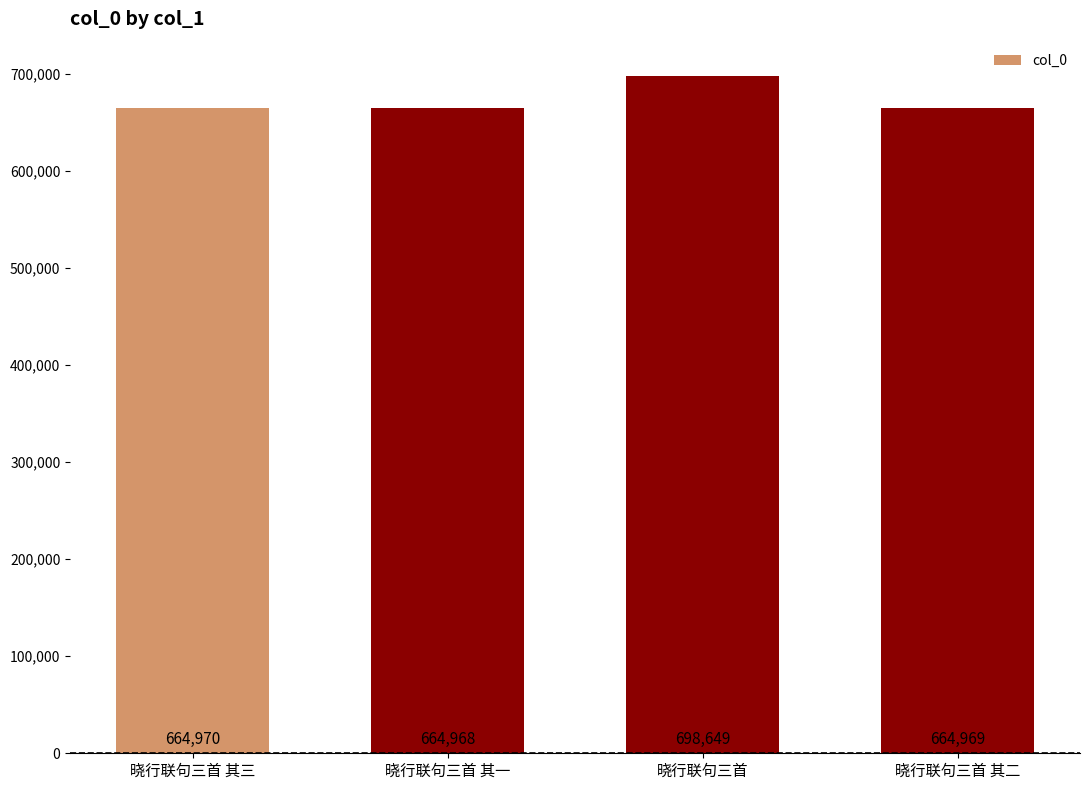

List the labels in order of value, largest first.

晓行联句三首, 晓行联句三首 其三, 晓行联句三首 其二, 晓行联句三首 其一